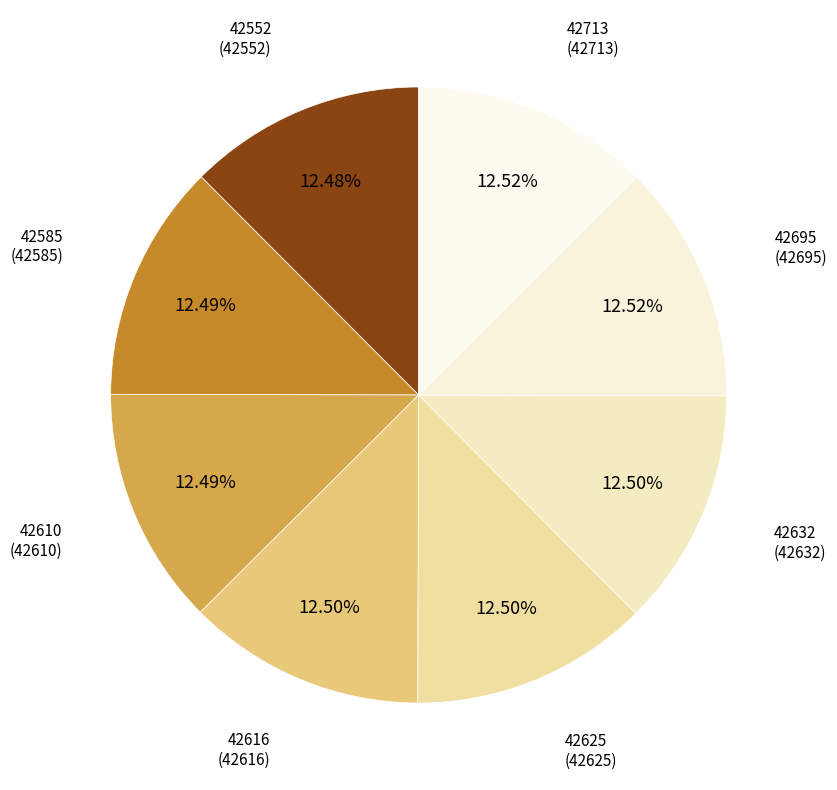

Approximately how many times larger is the value at 42552 compared to 42713?

1.0